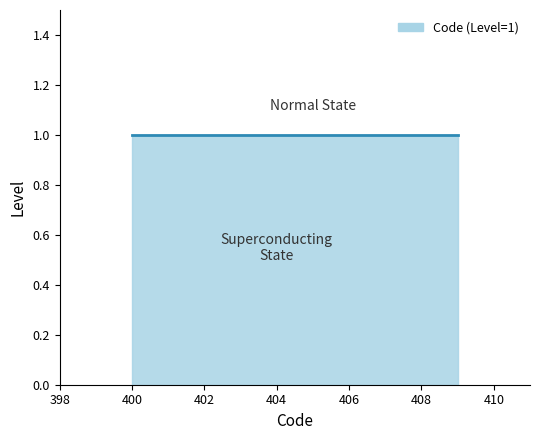

True or false: the data shows 668 at 401.

False